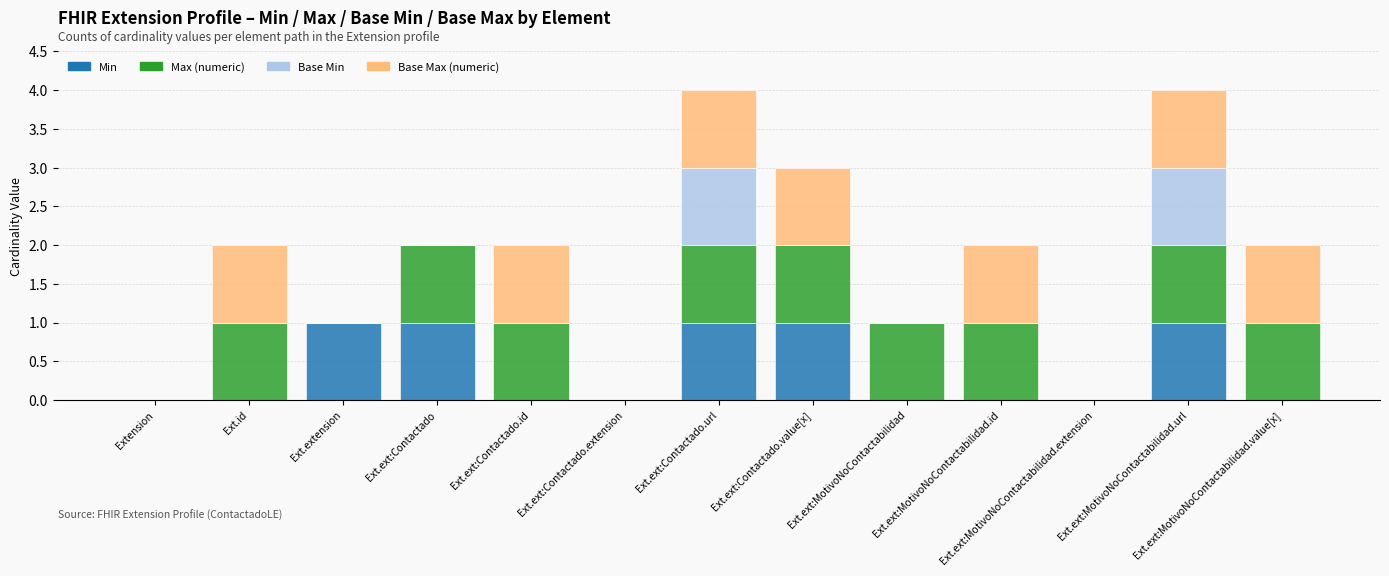

What is the total value across all series at Ext.extension?

1